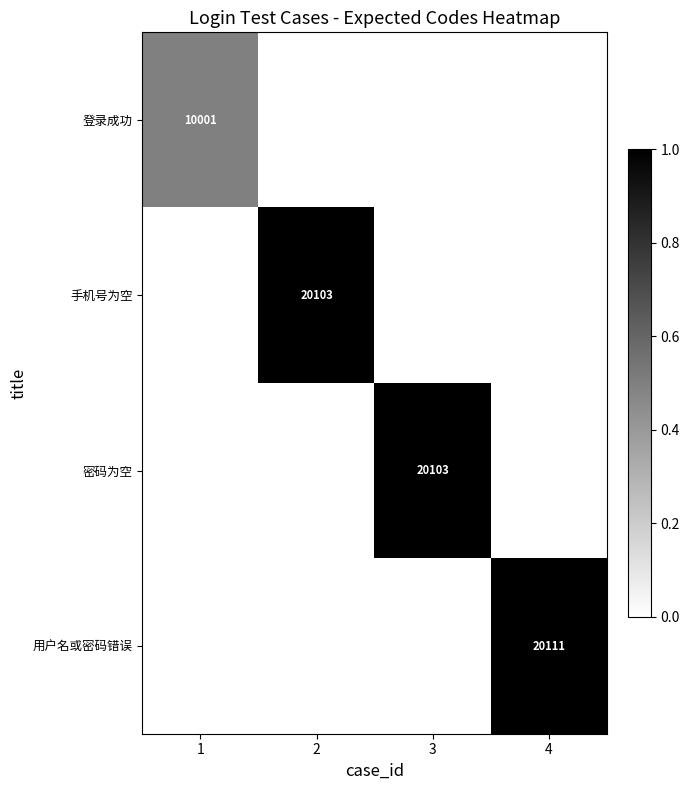

At how many categories does at least one series exceed 0?

4